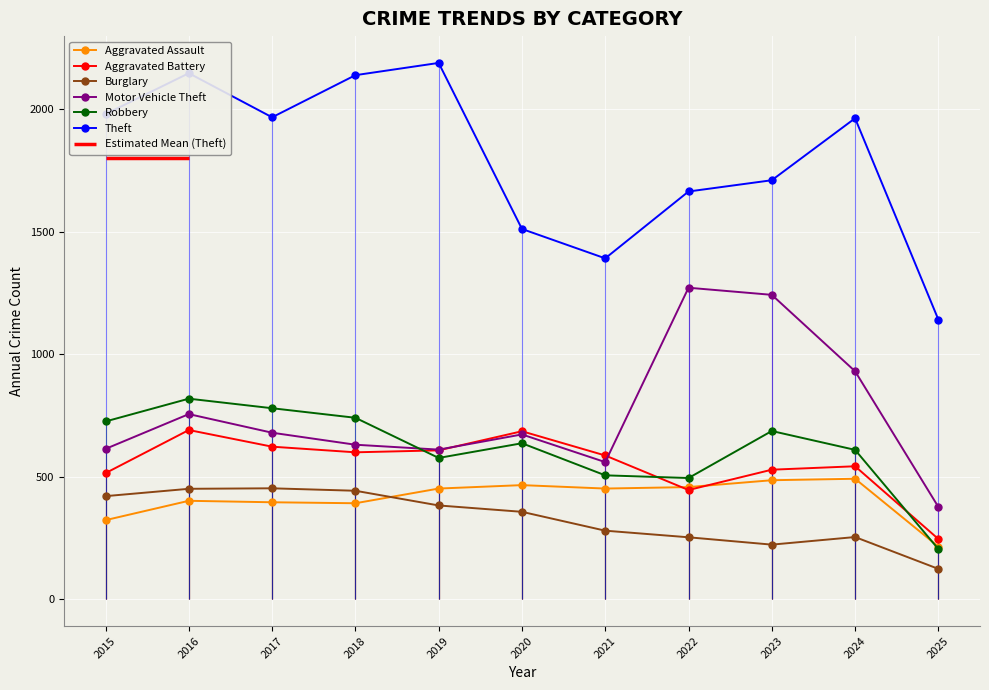

What is the spread (max minus min) of values at 2023?

1488